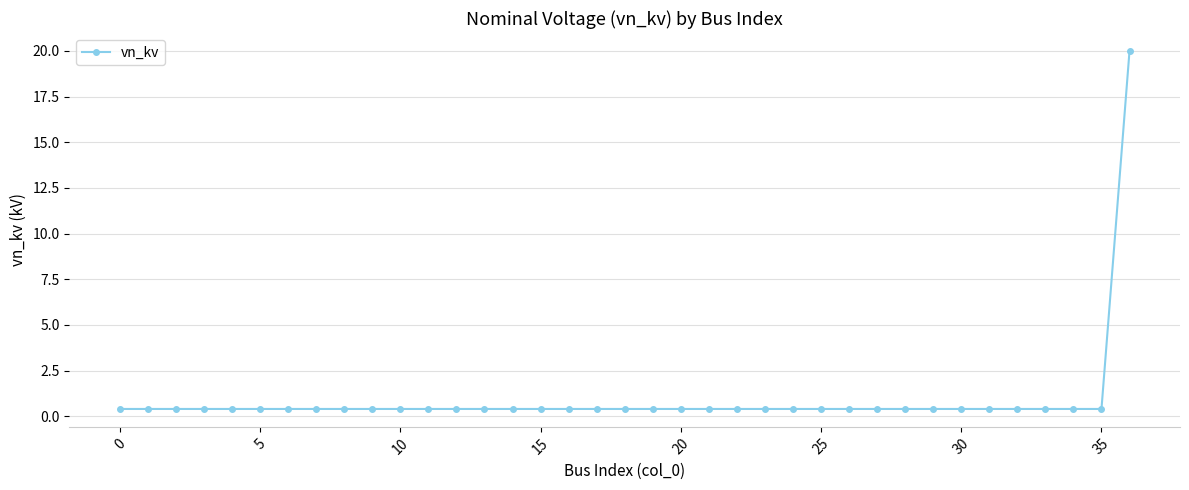

What is the average value?

0.9